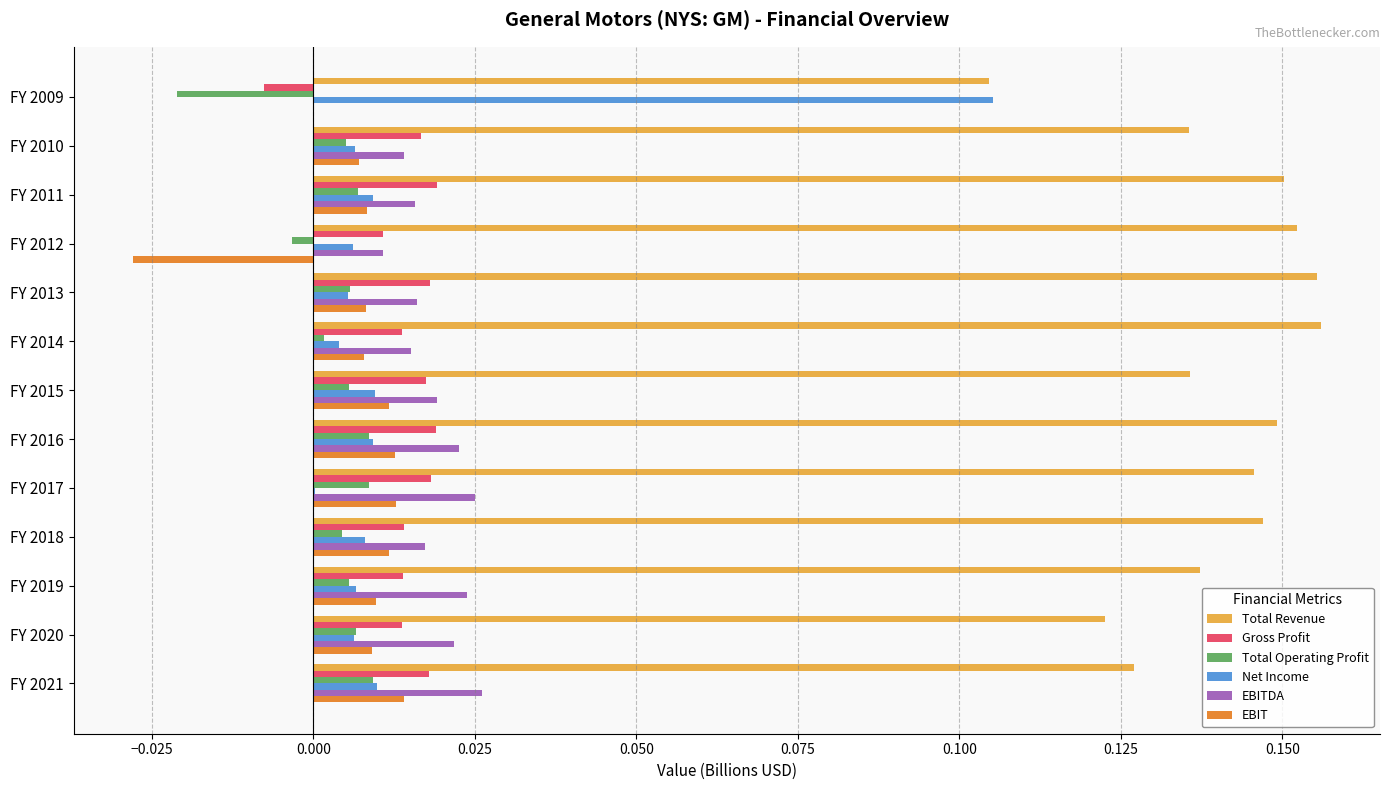

Which series changed the most between FY 2018 and FY 2020?

Total Revenue